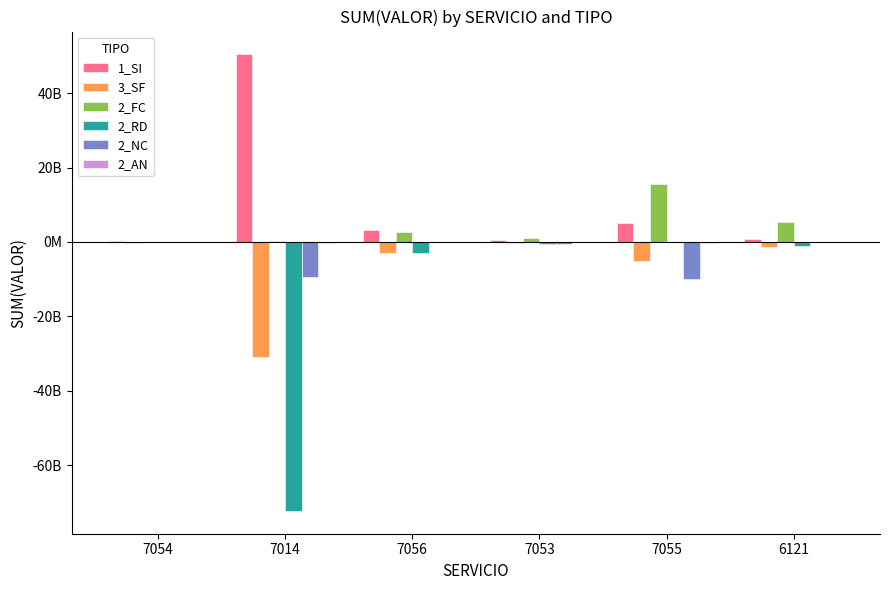

What is the label of the 5th bar from the right?

7014